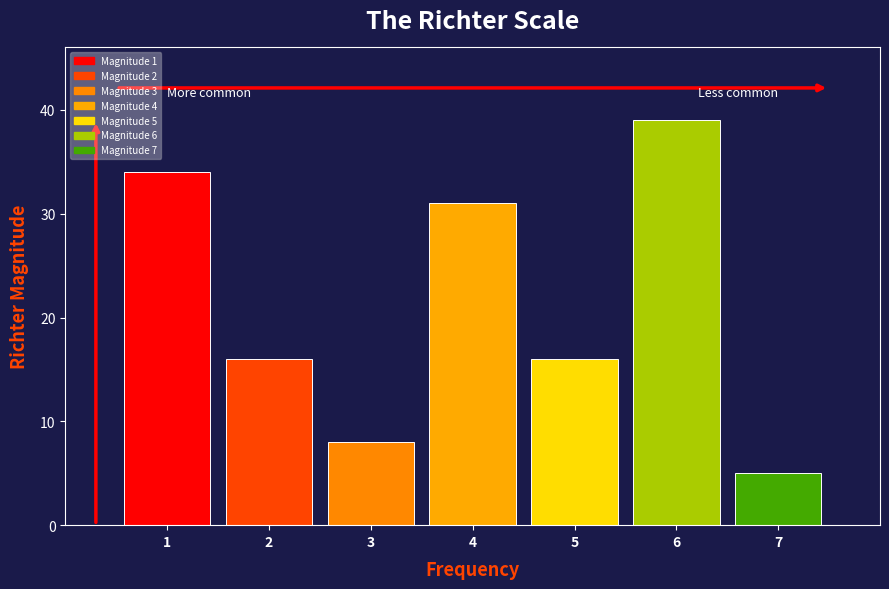

Reading right to left, transcribe all the data shown in this chart.

5	39	16	31	8	16	34